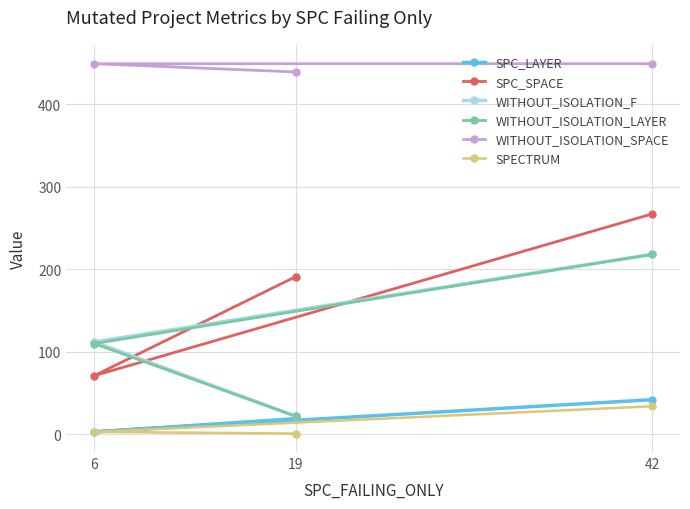

Which series has the largest range (max minus min)?

SPC_SPACE